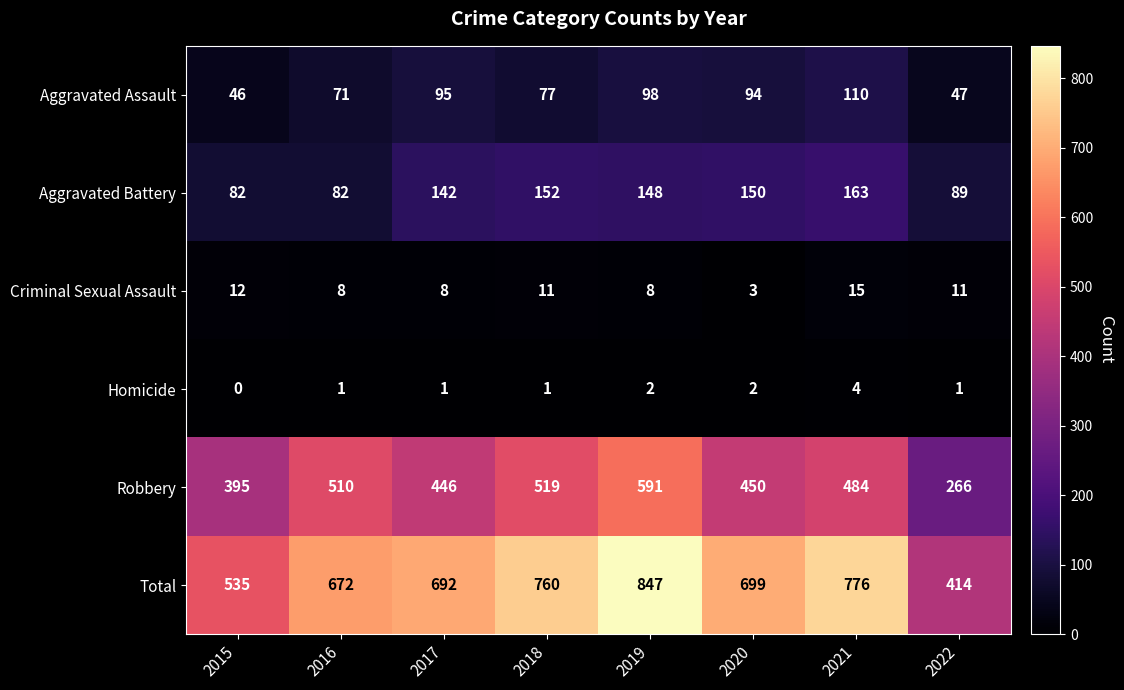

True or false: Homicide has a value of 0 at 2015.

True